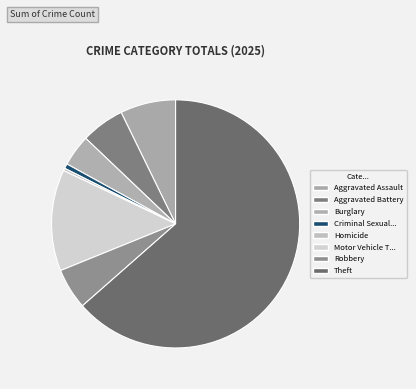

How many segments does this pie chart have?

8